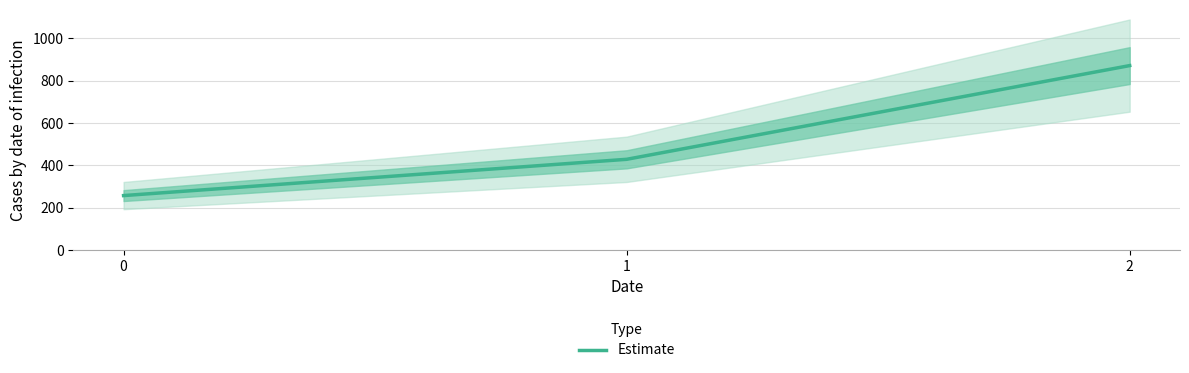

At which label is the value closest to 564?

1